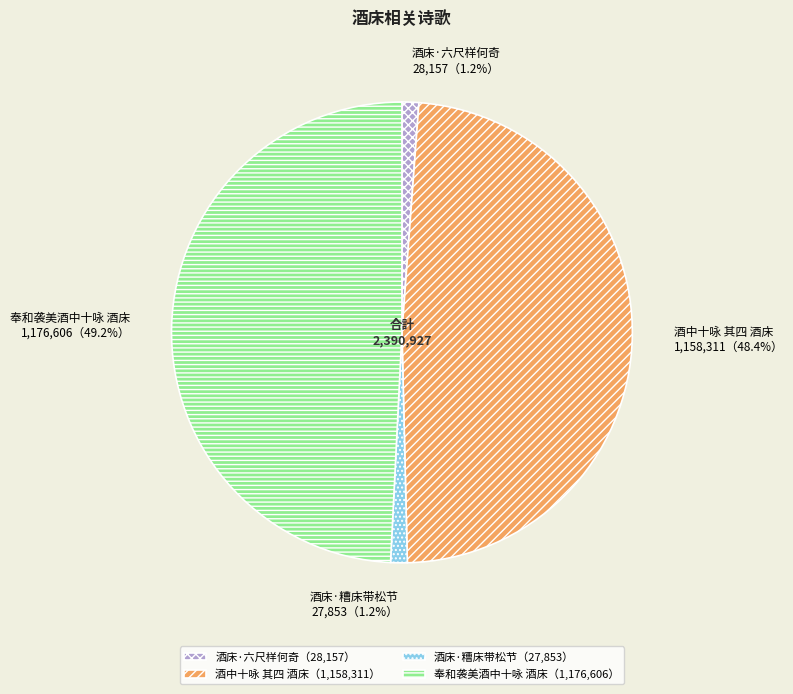

To the nearest percent, what is the combined percentage of 酒床·糟床带松节 and 奉和袭美酒中十咏 酒床?

50%